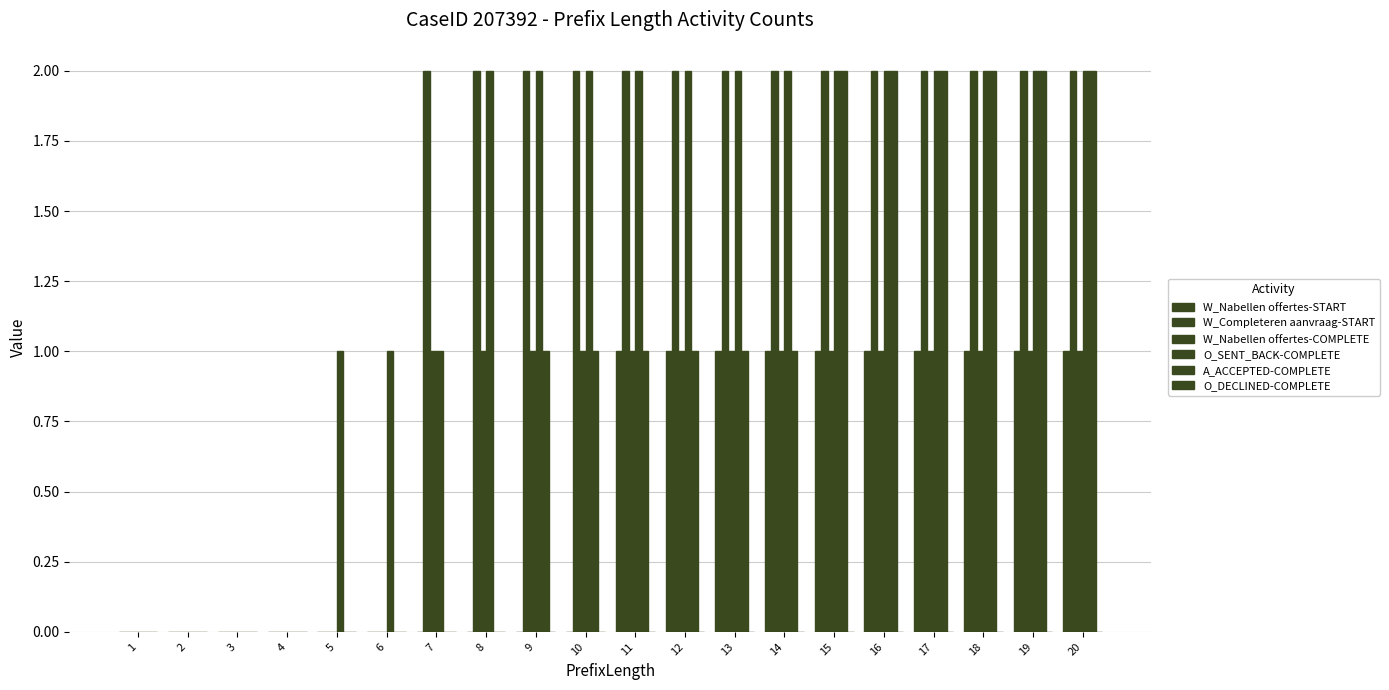

Between 4 and 9, which series saw the biggest shift?

W_Completeren aanvraag-START